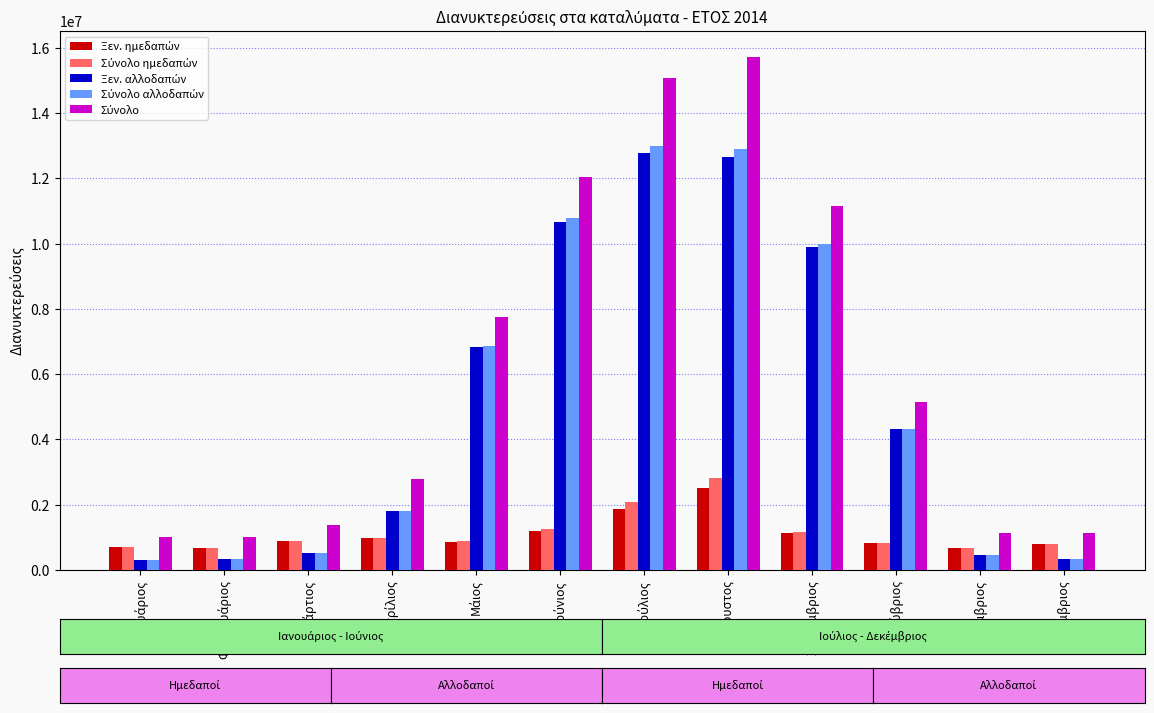

What is the maximum value shown in the chart?

15731420